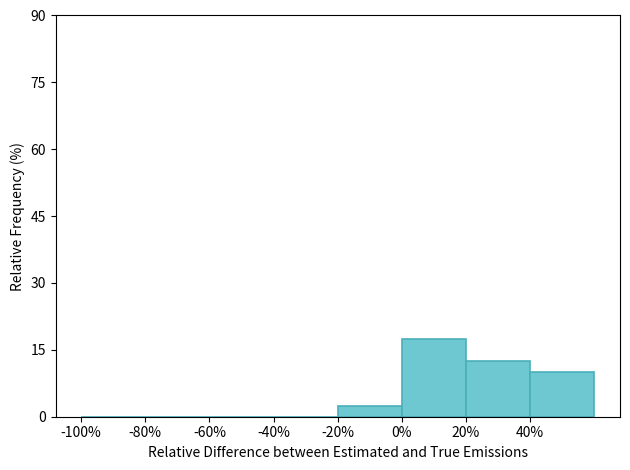

How tall is the bar that spans 20 to 40 on the x-axis? The values are not printed on the chart, so give them approximately, as read against the axis.

12